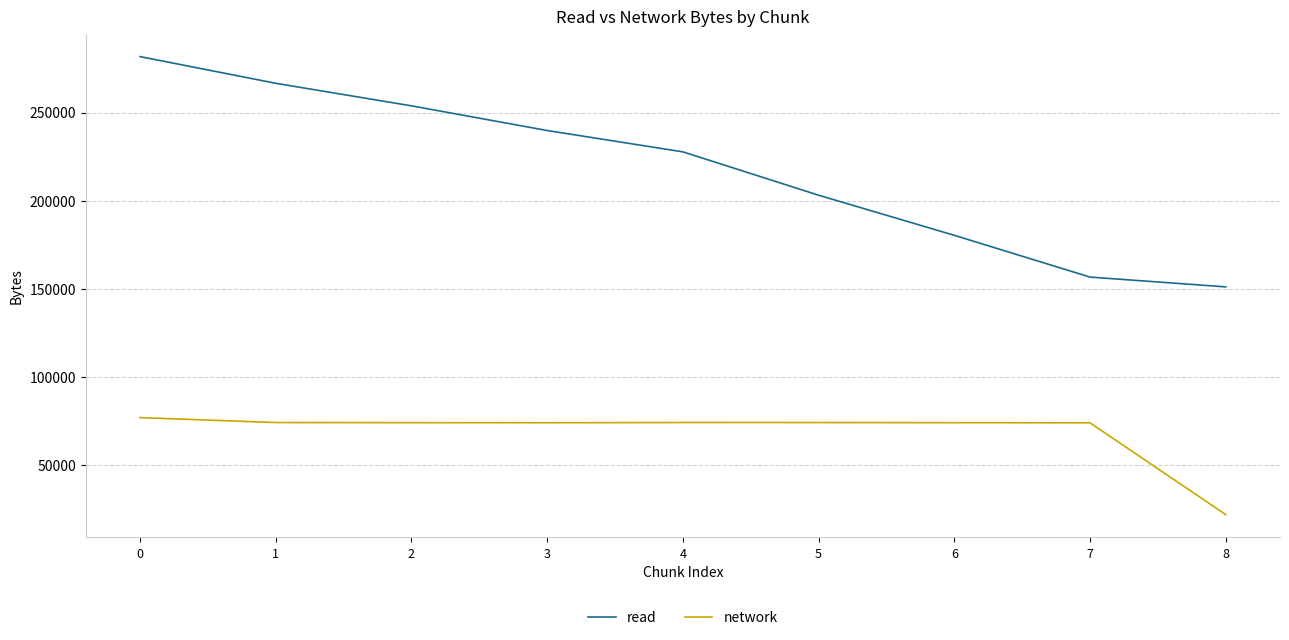

What is the minimum value shown in the chart?

21892